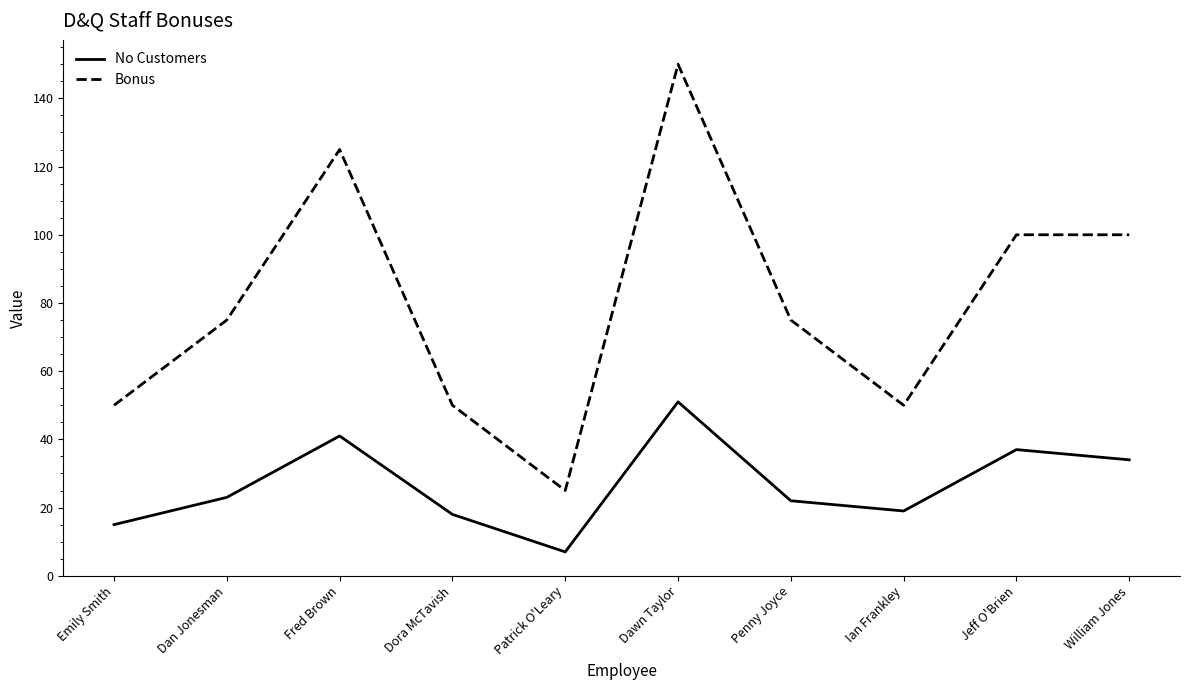

At which label does Bonus reach its peak?

Dawn Taylor